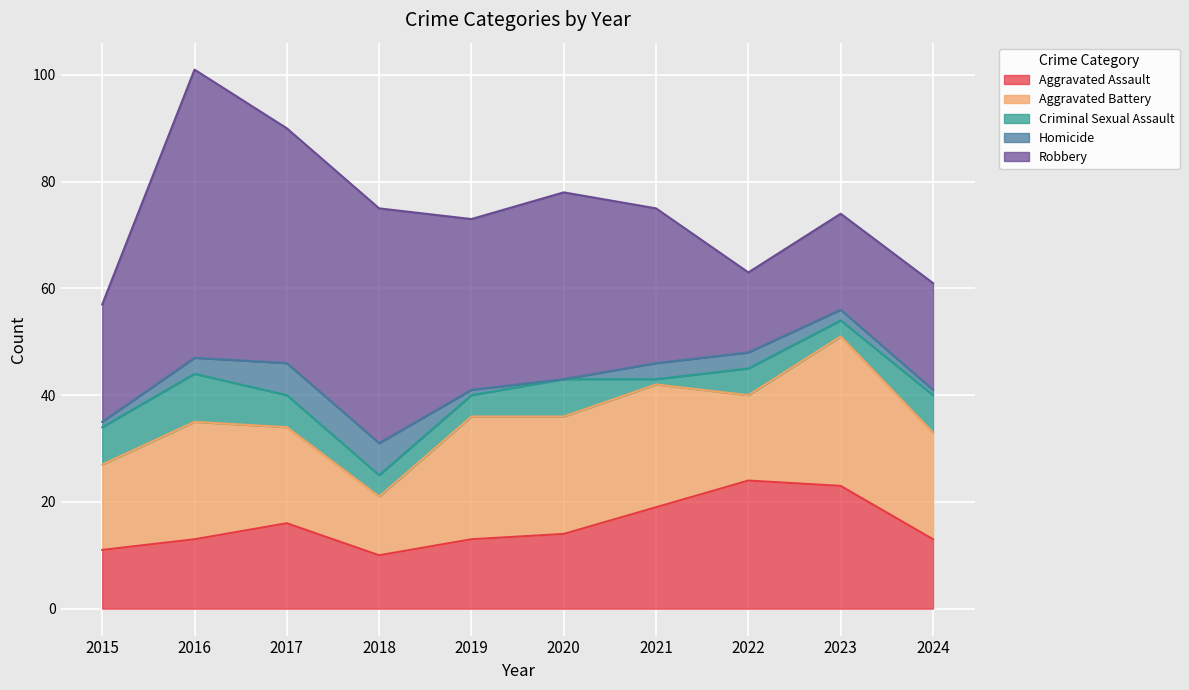

What is the lowest value of the Aggravated Assault series?

10